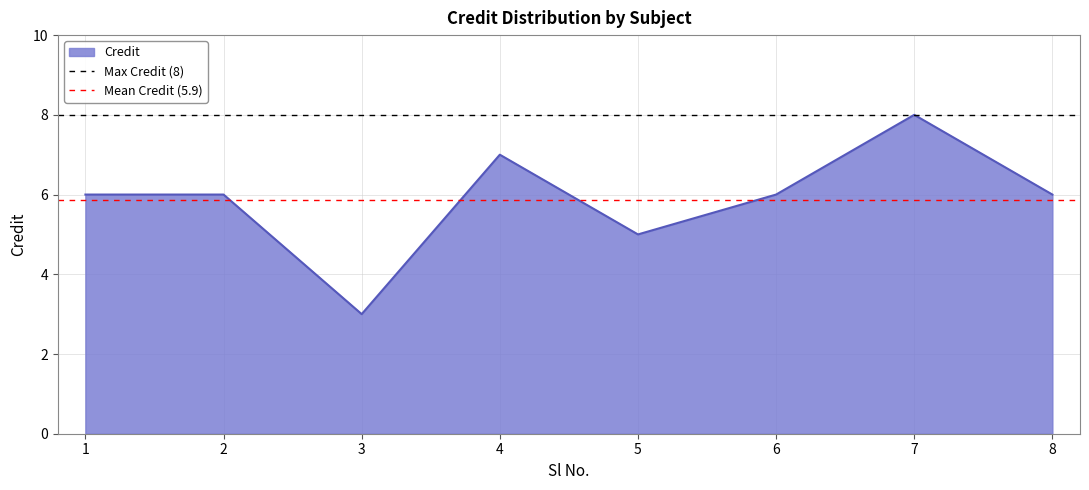

The value of Credit at 5 is 7. True or false?

False